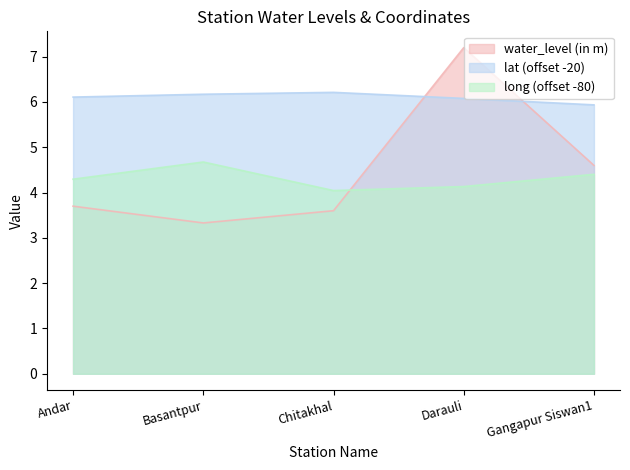

What is the sum of the water_level (in m) values at Basantpur and Darauli?

10.5